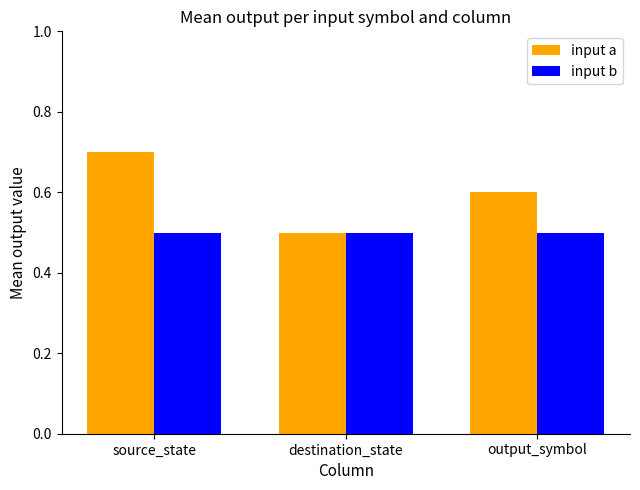

Does the chart contain stacked bars?

No